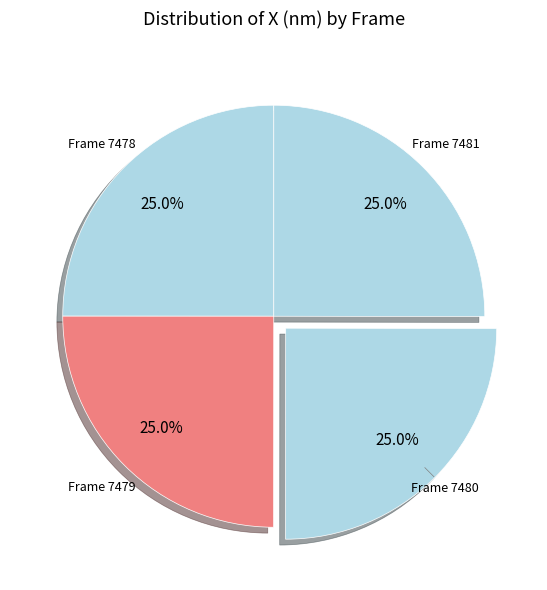

Count the number of slices in the pie.

4